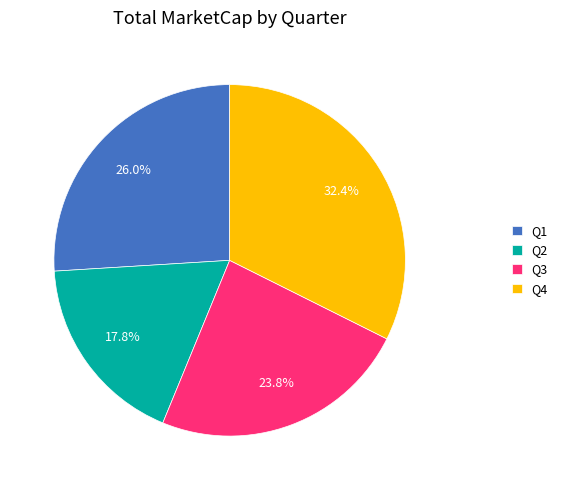

Between Q4 and Q3, which is larger?

Q4